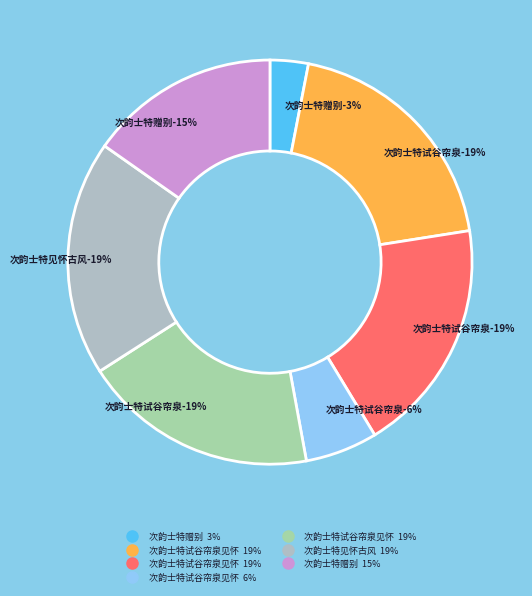

Does 次韵士特赠别 represent more than half of the total?

No